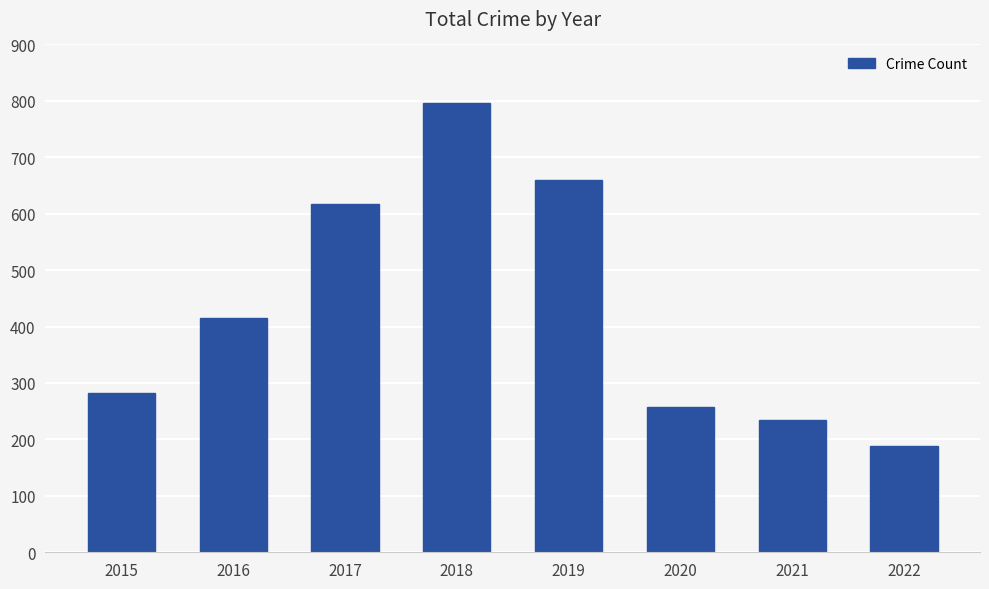

Reading left to right, list all the values displayed in this chart.

2015=282	2016=416	2017=617	2018=797	2019=660	2020=257	2021=234	2022=189